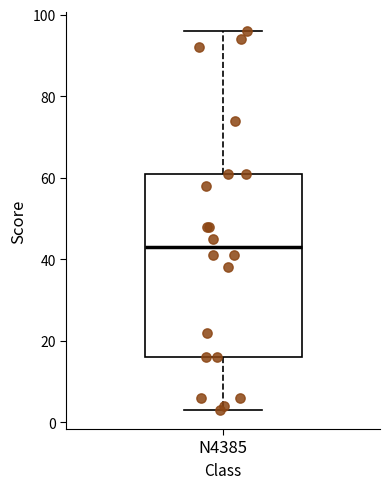

Read this box plot against the y-axis: the position of the median line, the range covered by the box, and the ends of both whiskers. The values are not printed on the chart, so give them approximately, as read against the axis.

median 44, box 16 to 62, whiskers 4 to 96